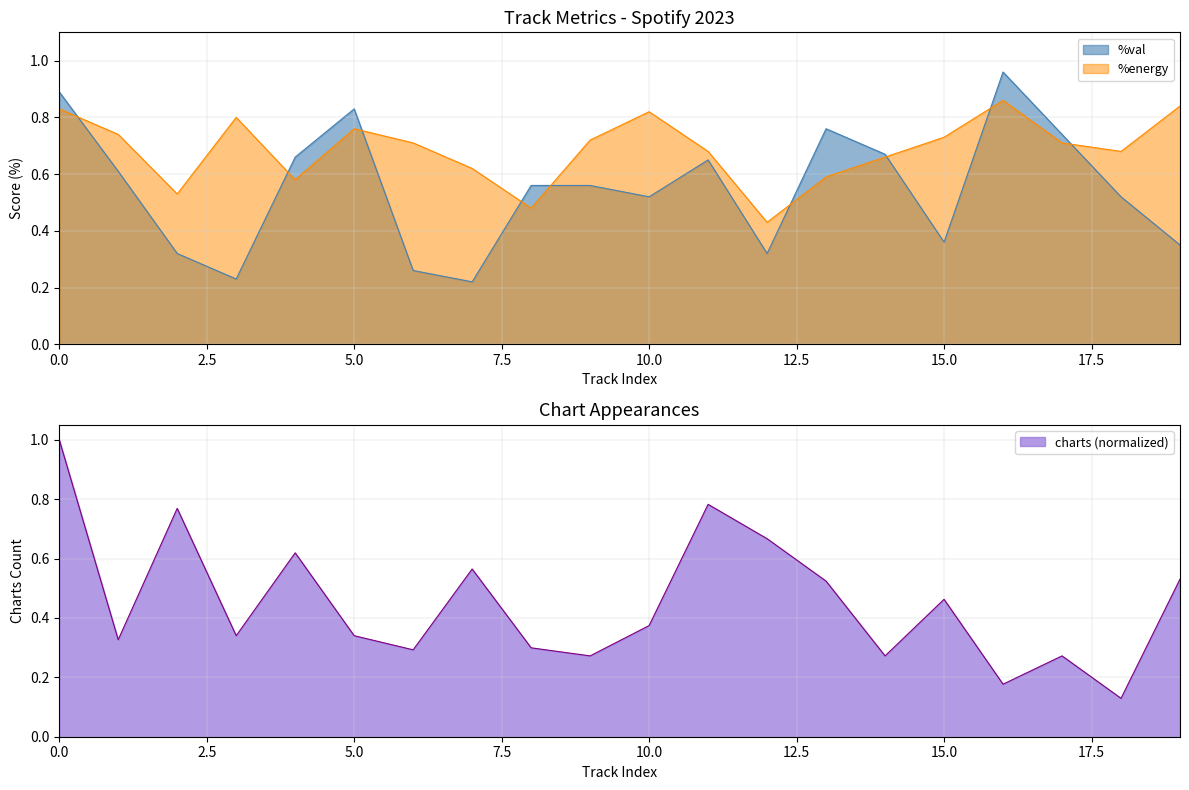

What is the maximum value for charts (normalized)?

1.0